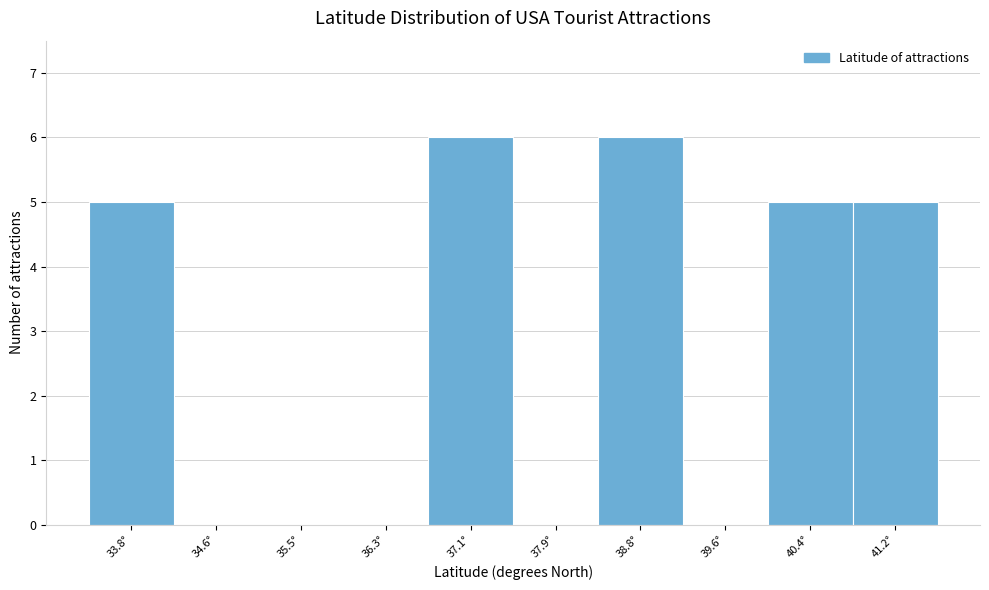

Reading right to left, what are all the values shown in this chart?

41.2°=5	40.4°=5	39.6°=0	38.8°=6	37.9°=0	37.1°=6	36.3°=0	35.5°=0	34.6°=0	33.8°=5